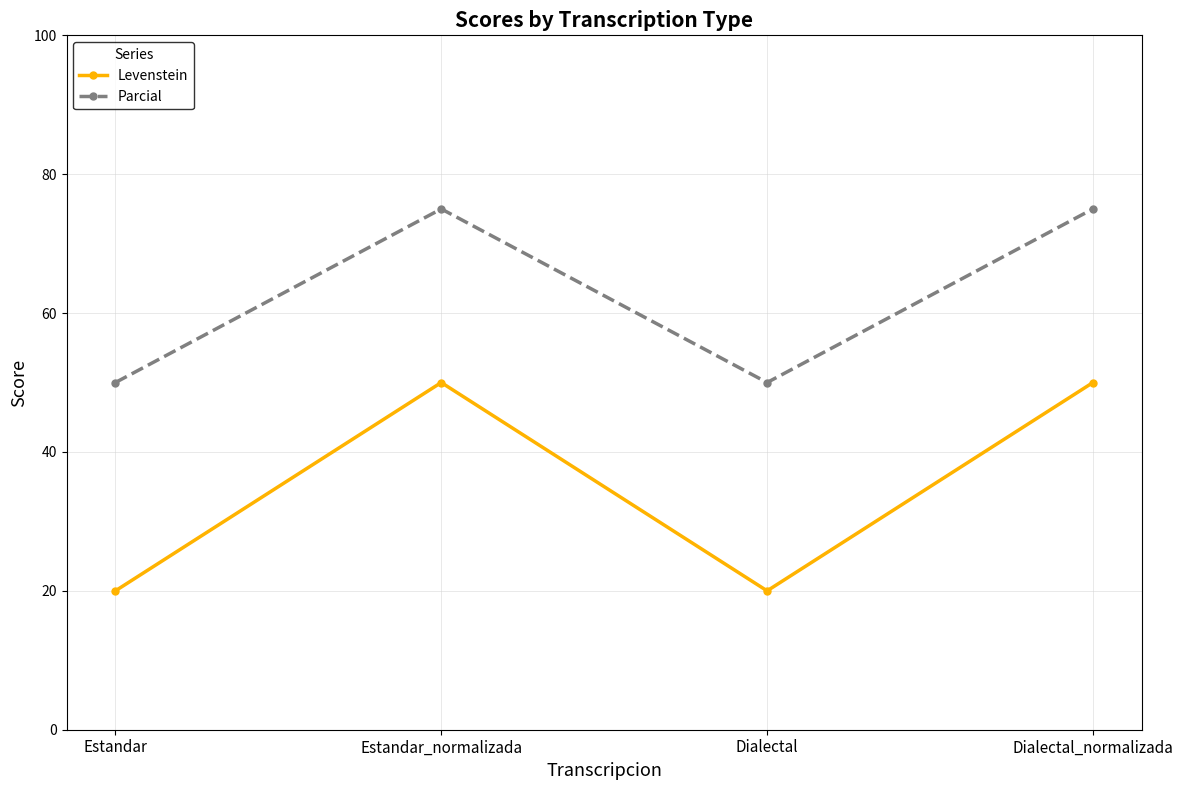

True or false: Levenstein and Parcial intersect in this chart.

False